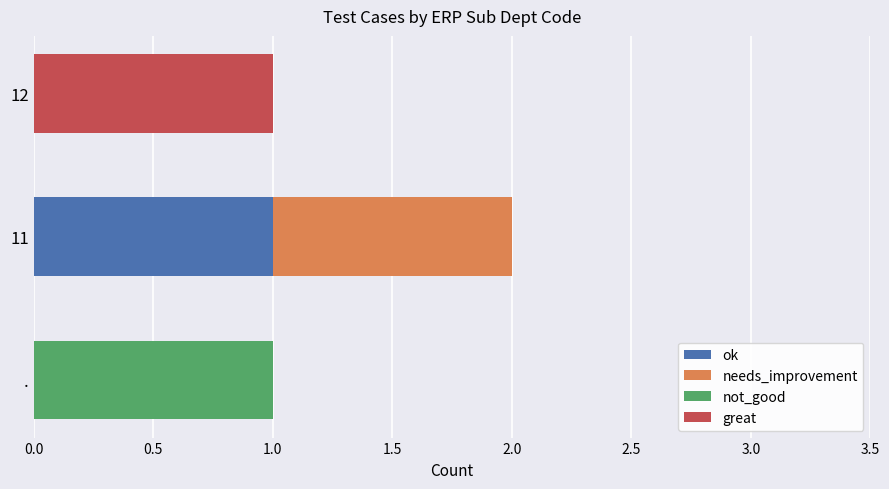

How many series are shown in this chart?

4